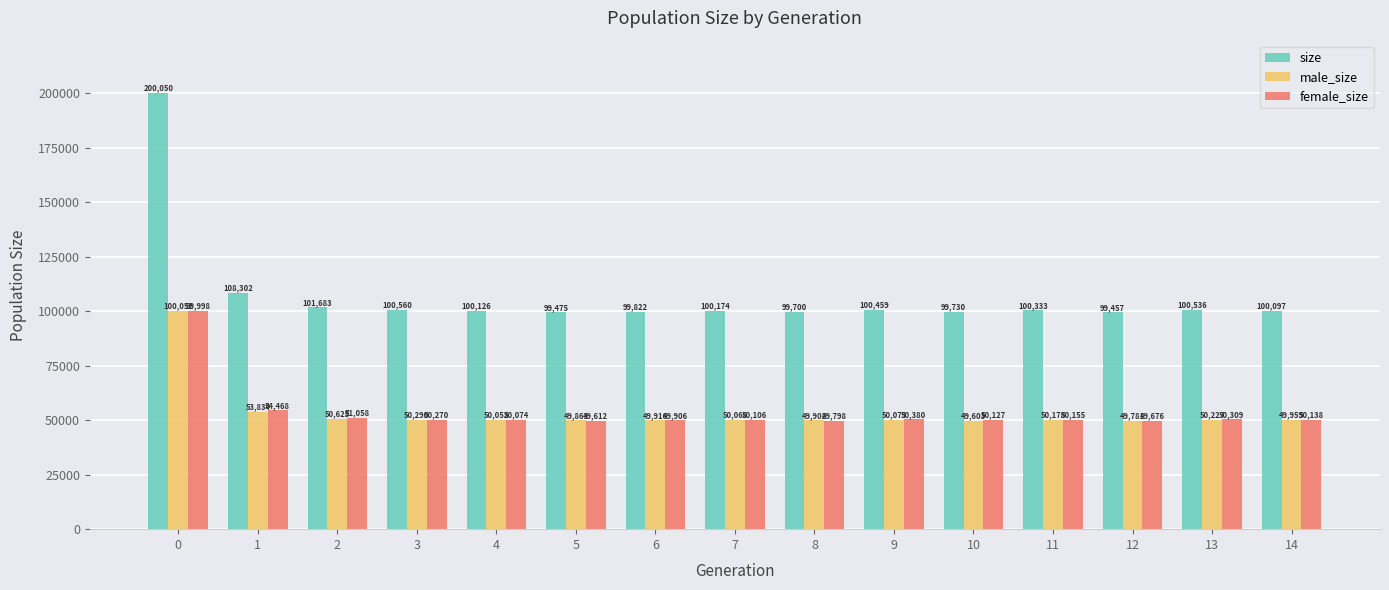

Is it true that male_size equals 77846 at 7?

False